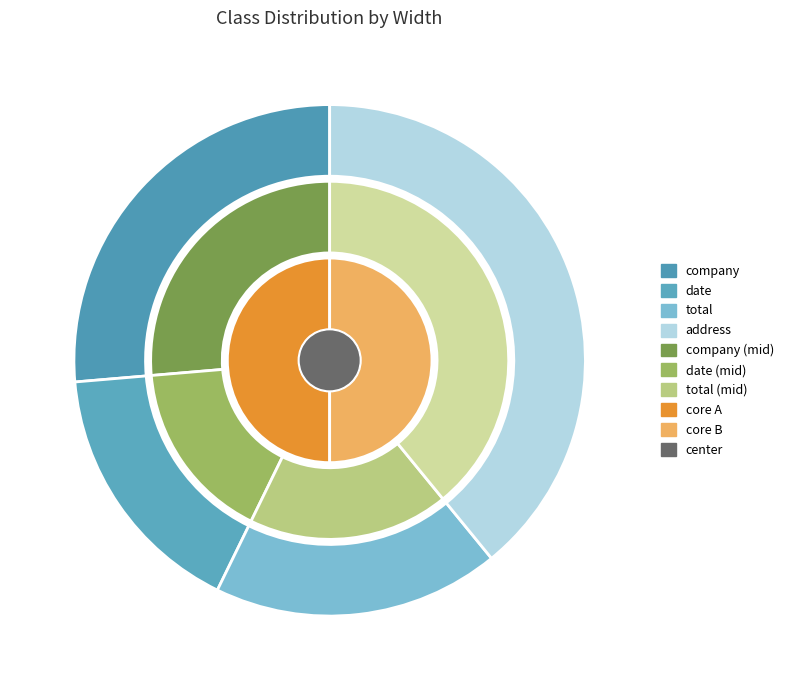

To the nearest percent, what percentage of the pie is address?

39%